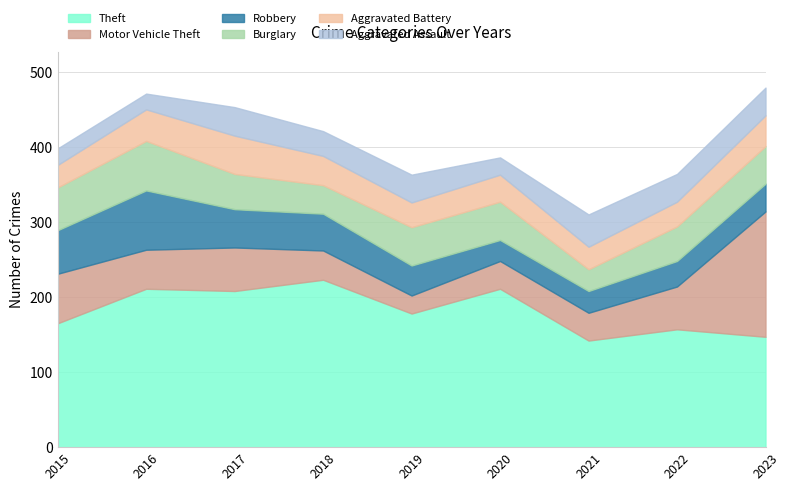

How many intersections are there between Burglary and Motor Vehicle Theft?

4